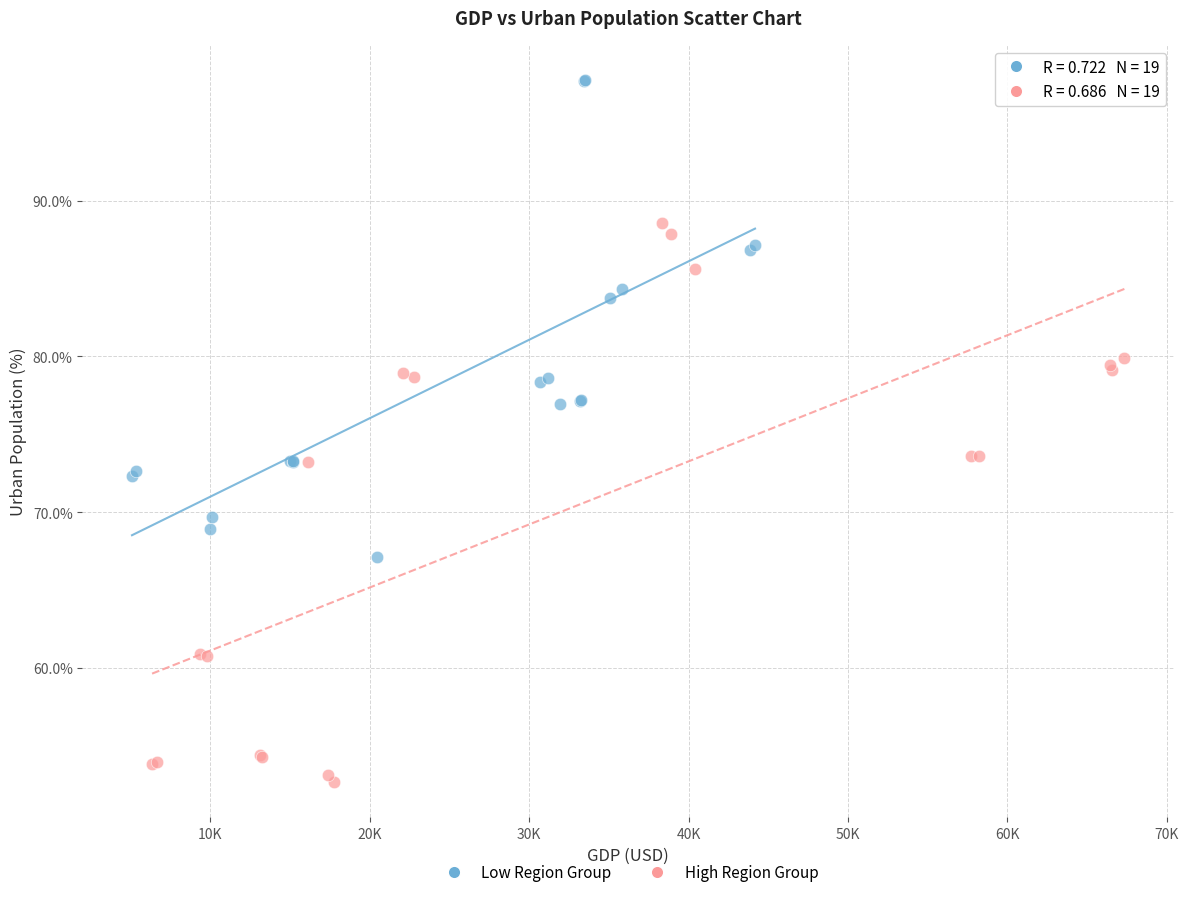

Which series reaches the minimum Y coordinate?

High Region Group